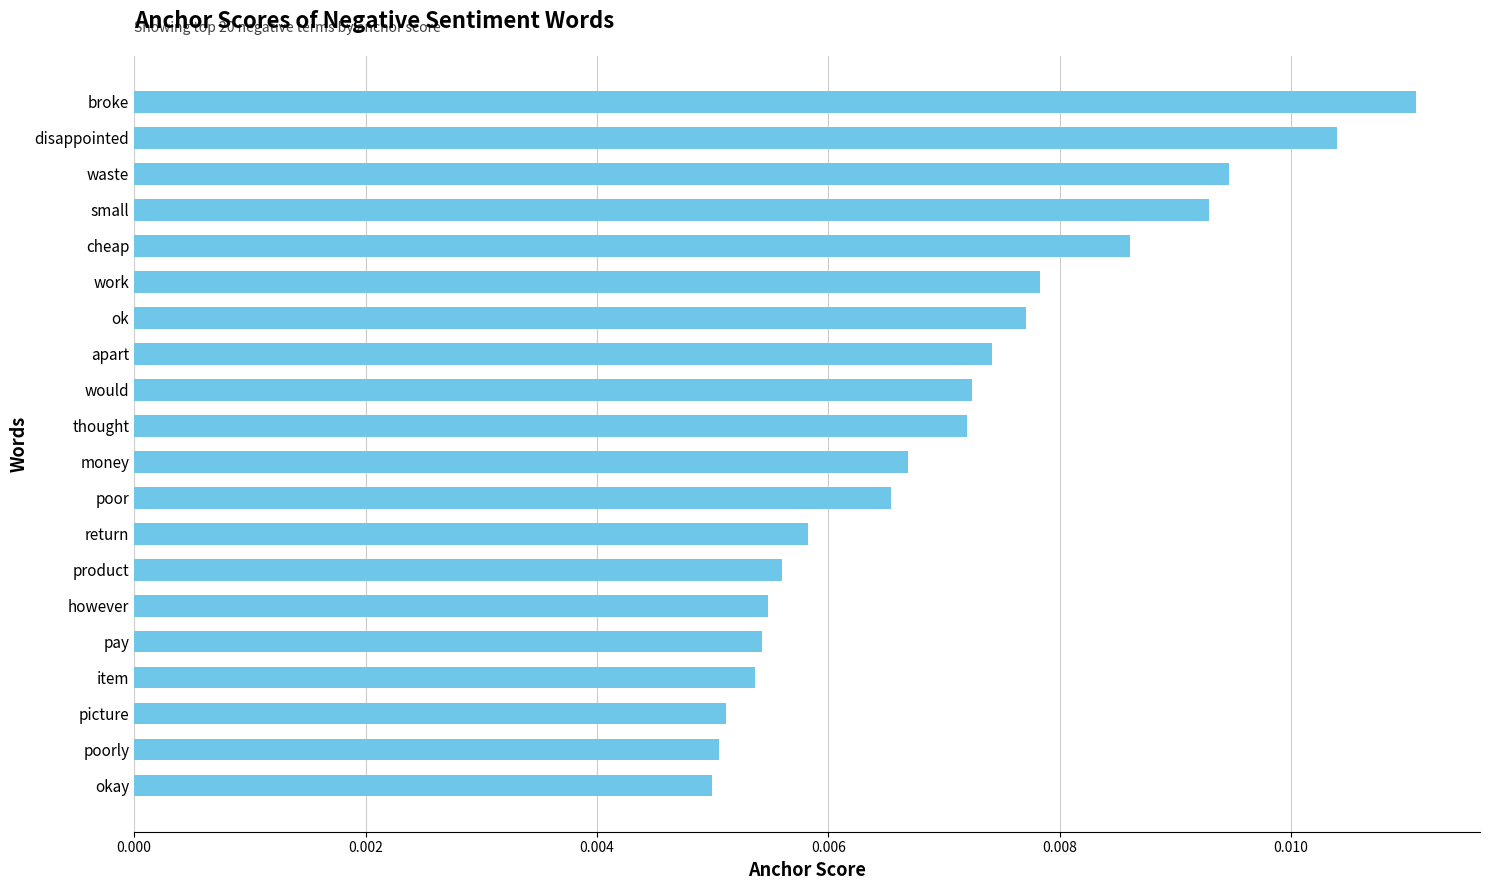

What is the label of the 13th bar from the bottom?

apart